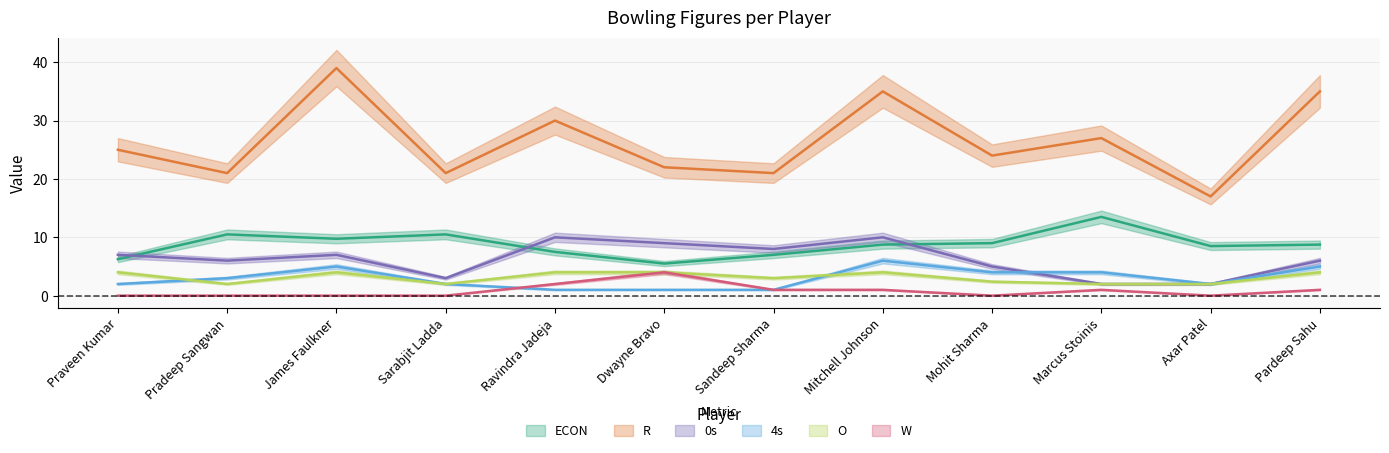

The value of 4s at Pardeep Sahu is 5.0. True or false?

True